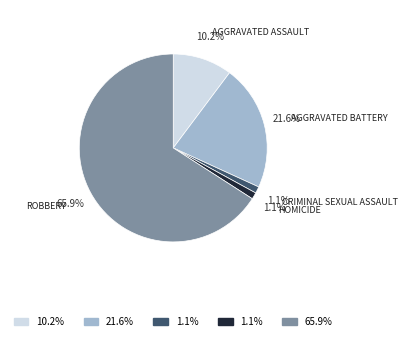

Does any single category account for the majority?

Yes